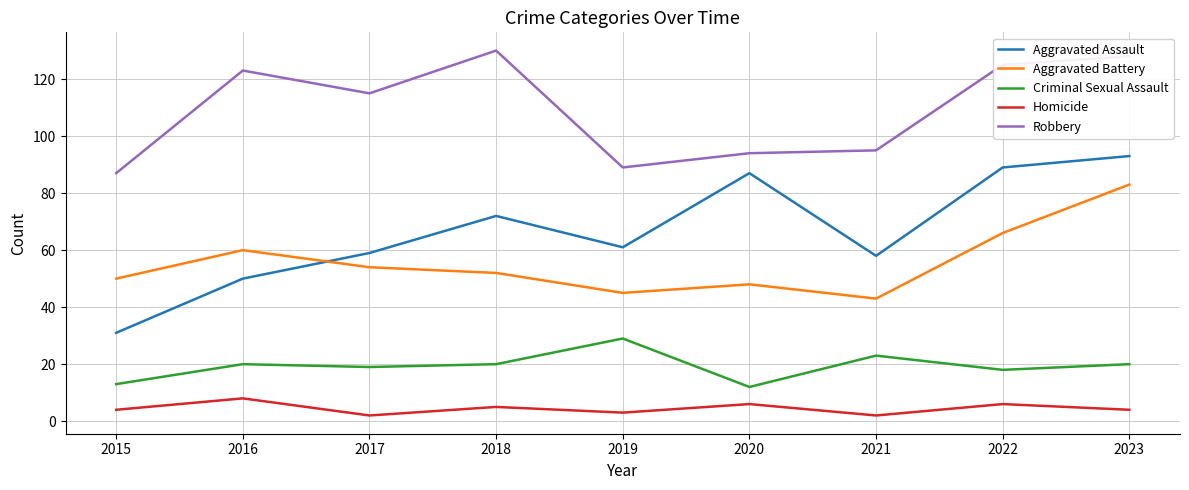

Reading right to left, list all the values displayed in this chart.

Aggravated Assault: 2023=93	2022=89	2021=58	2020=87	2019=61	2018=72	2017=59	2016=50	2015=31
Aggravated Battery: 2023=83	2022=66	2021=43	2020=48	2019=45	2018=52	2017=54	2016=60	2015=50
Criminal Sexual Assault: 2023=20	2022=18	2021=23	2020=12	2019=29	2018=20	2017=19	2016=20	2015=13
Homicide: 2023=4	2022=6	2021=2	2020=6	2019=3	2018=5	2017=2	2016=8	2015=4
Robbery: 2023=128	2022=125	2021=95	2020=94	2019=89	2018=130	2017=115	2016=123	2015=87